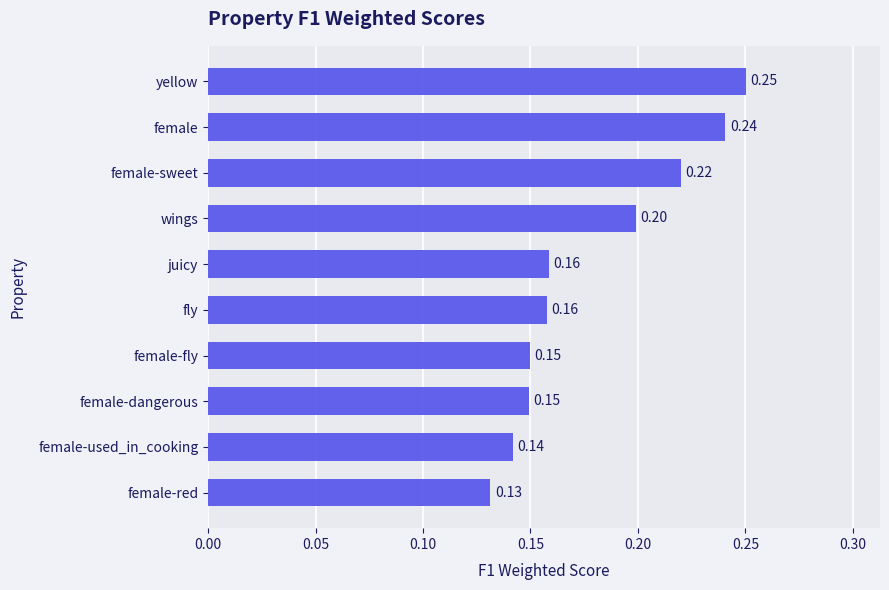

Are the bars grouped side by side (vs. stacked)?

No